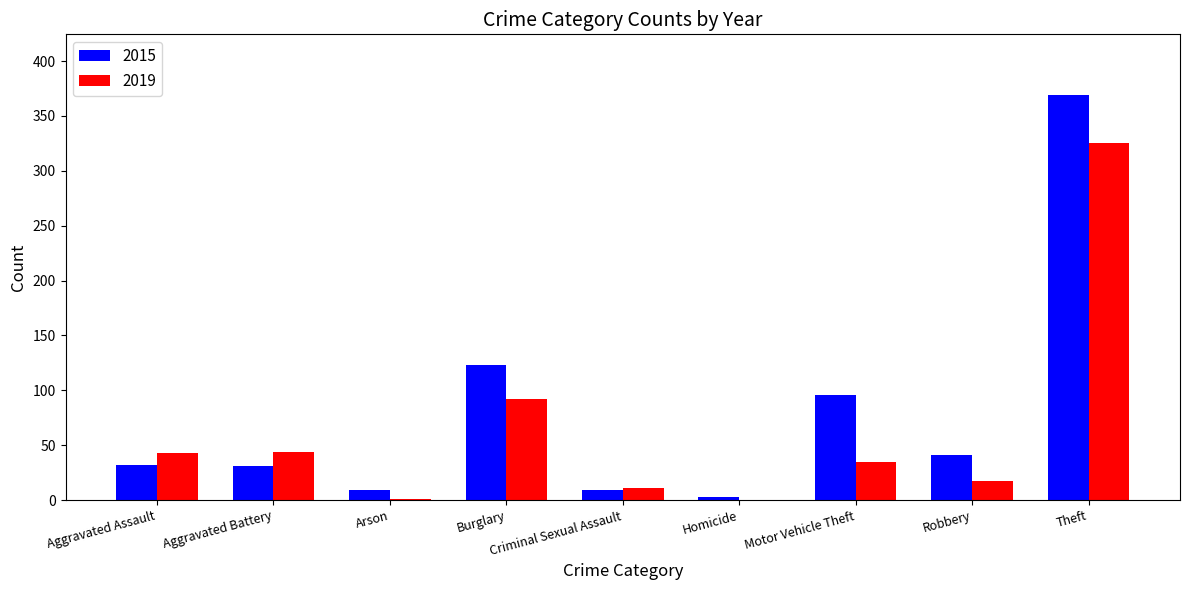

How many groups of bars are there?

9